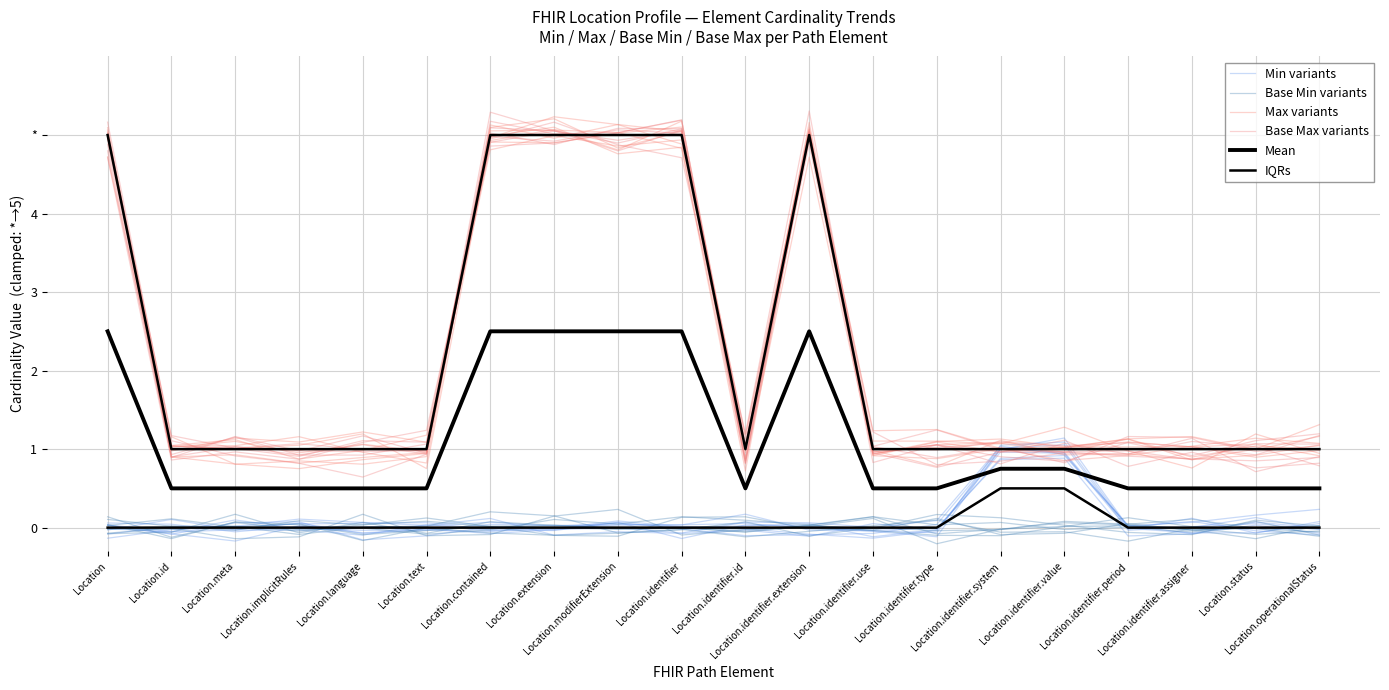

The Min variants series shows -0.1 at Location.id. True or false?

False